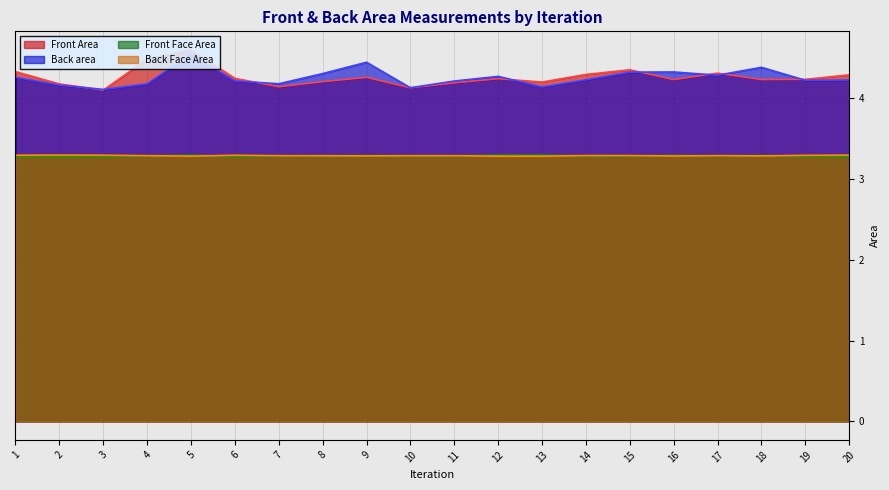

Reading left to right, what are all the values shown in this chart?

Front Area: 4.3	4.2	4.1	4.5	4.6	4.2	4.1	4.2	4.3	4.1	4.2	4.2	4.2	4.3	4.4	4.2	4.3	4.2	4.2	4.3
Back area: 4.3	4.2	4.1	4.2	4.5	4.2	4.2	4.3	4.4	4.1	4.2	4.3	4.1	4.2	4.3	4.3	4.3	4.4	4.2	4.2
Front Face Area: 3.3	3.3	3.3	3.3	3.3	3.3	3.3	3.3	3.3	3.3	3.3	3.3	3.3	3.3	3.3	3.3	3.3	3.3	3.3	3.3
Back Face Area: 3.3	3.3	3.3	3.3	3.3	3.3	3.3	3.3	3.3	3.3	3.3	3.3	3.3	3.3	3.3	3.3	3.3	3.3	3.3	3.3